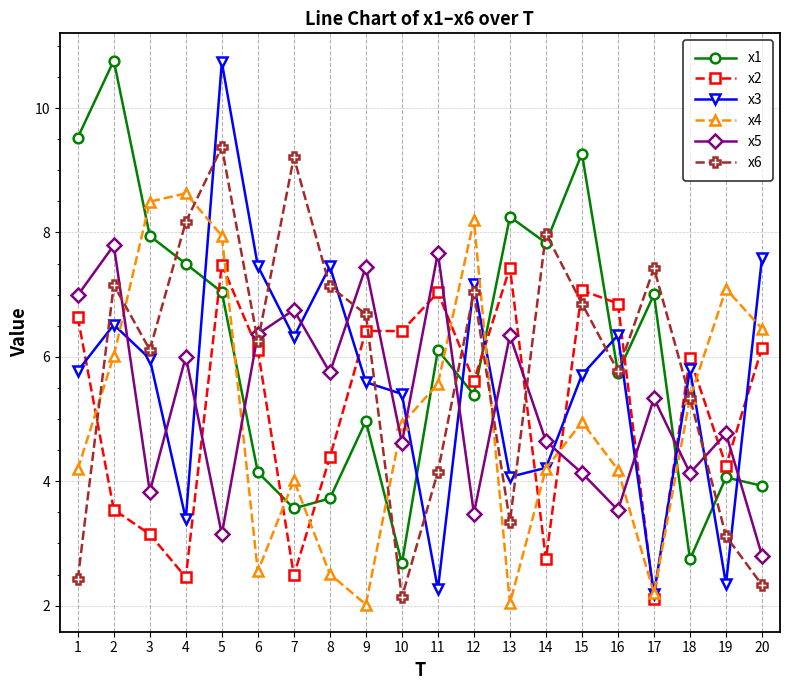

What are all the series names shown in the legend?

x1, x2, x3, x4, x5, x6